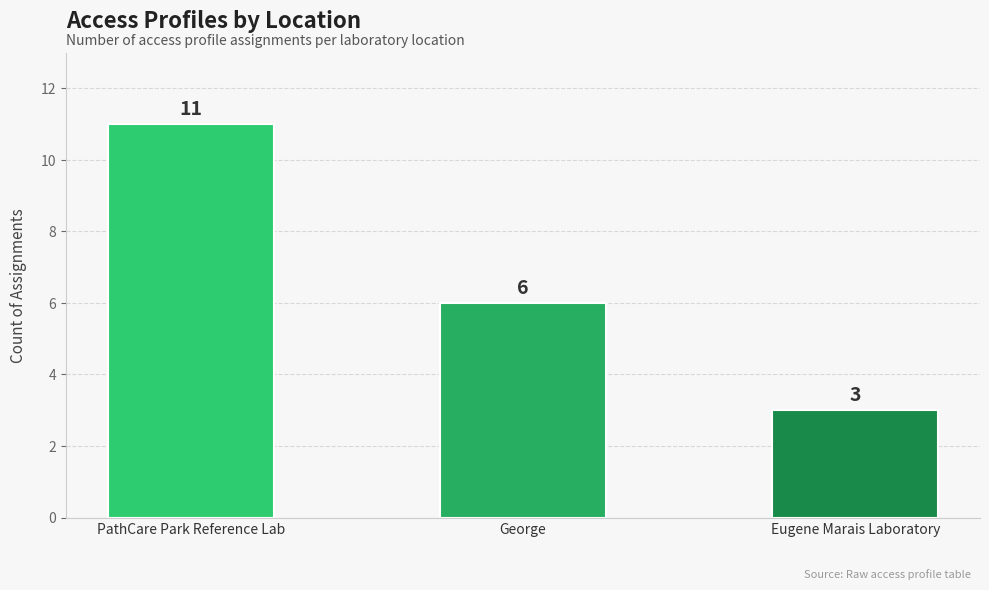

True or false: the data shows 3 at Eugene Marais Laboratory.

True